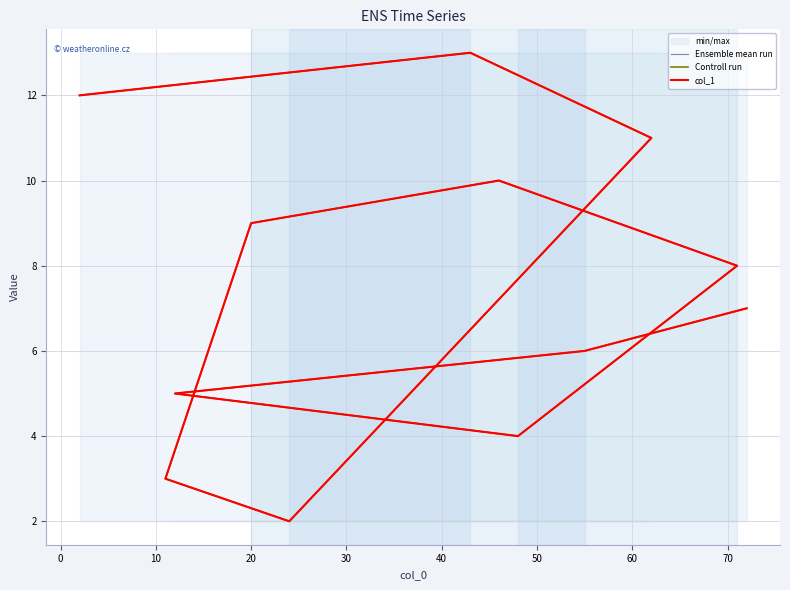

Does the chart display data point markers on the line(s)?

No